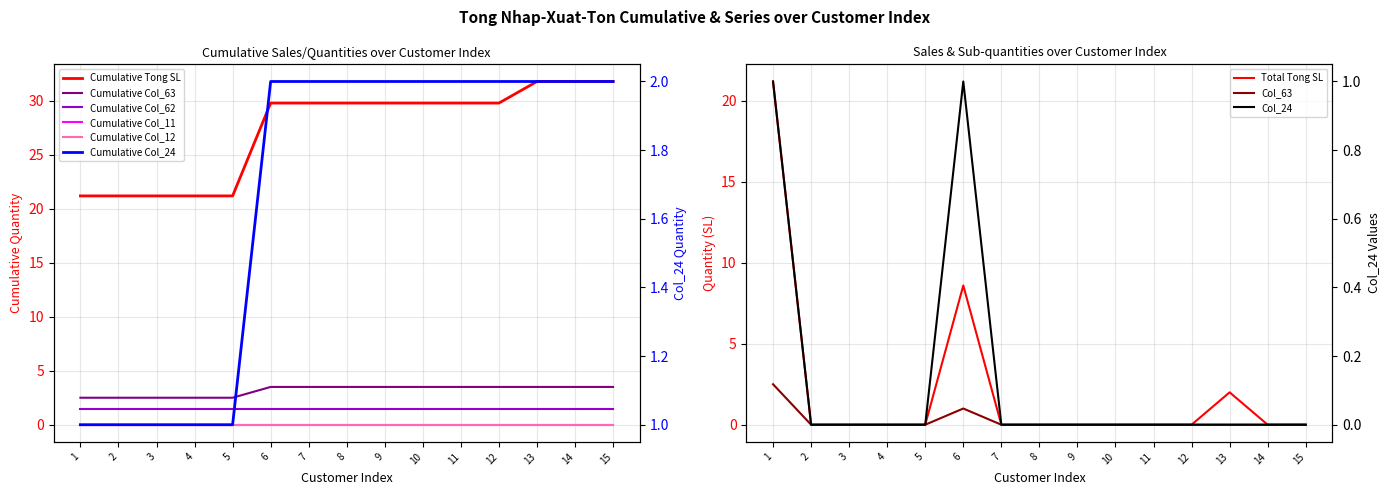

What is the maximum value for Col_24?

1.0